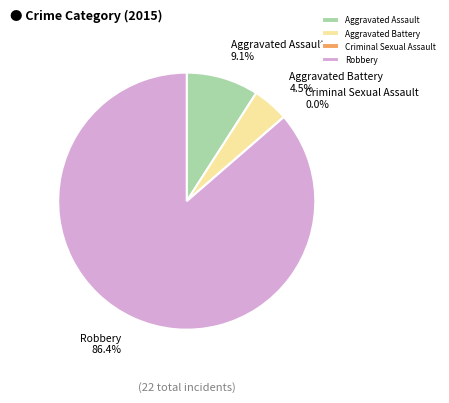

Is there any slice that represents more than half of the pie?

Yes